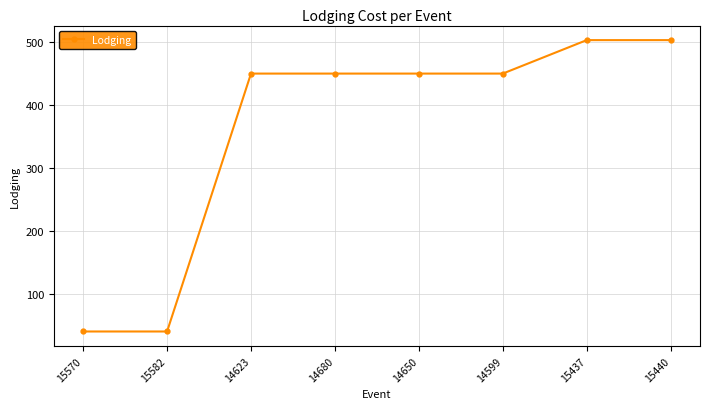

Reading right to left, what are all the values shown in this chart?

15440=502.6	15437=502.6	14599=449.6	14650=449.6	14680=449.6	14623=449.6	15582=41.4	15570=41.4